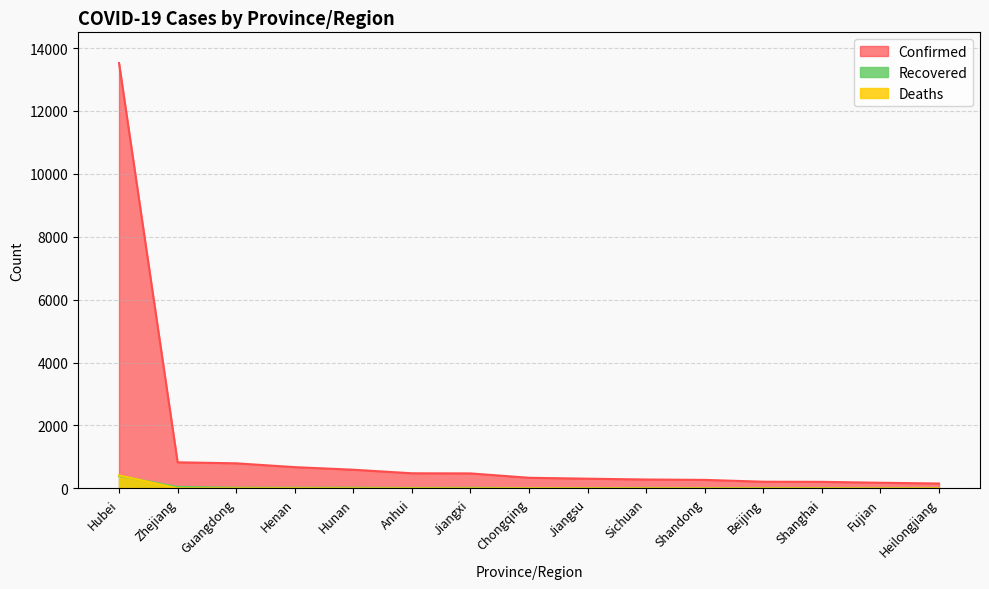

Between which two adjacent categories do Recovered and Deaths first intersect?

Hubei and Zhejiang